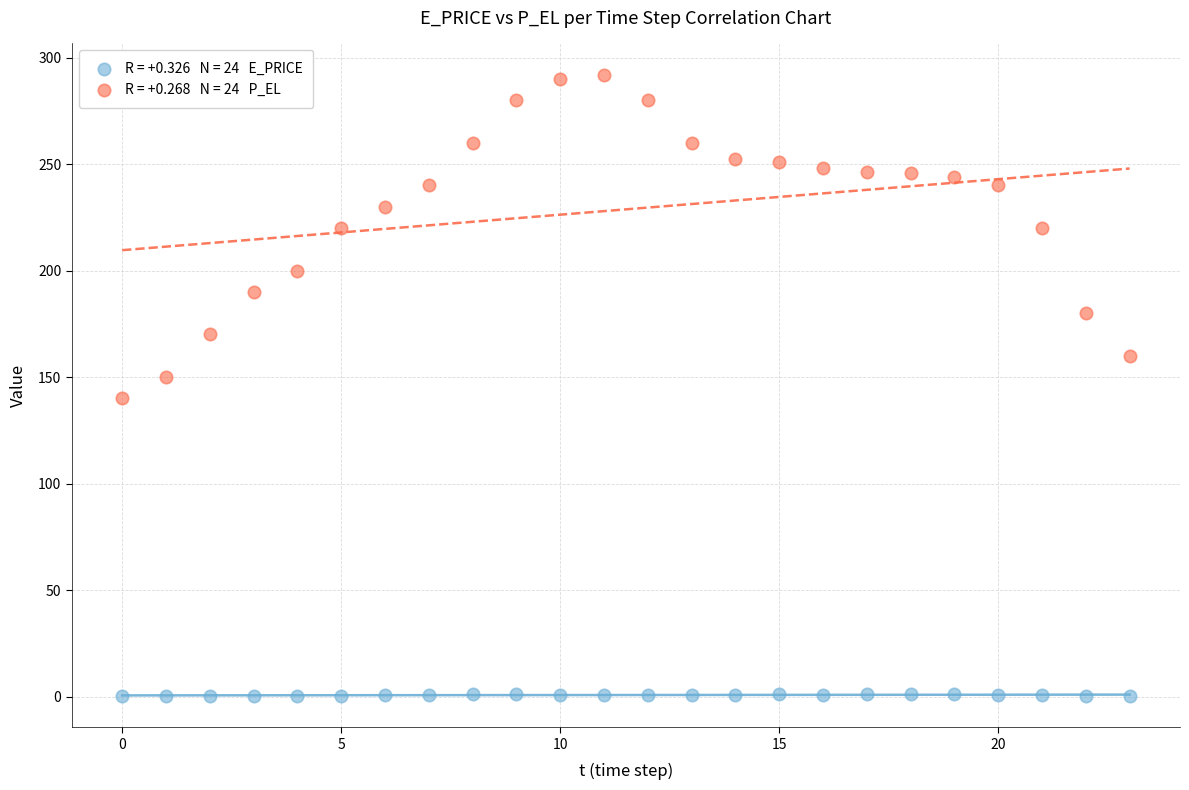

Across all data points, what is the range of Y values (max minus min)?

291.8